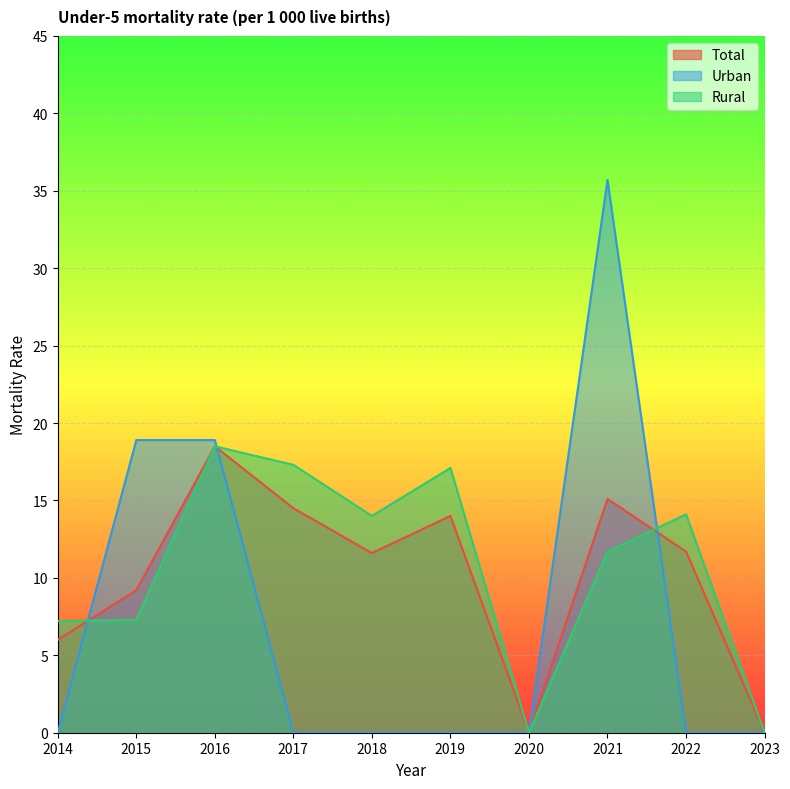

How many values in Rural are above zero?

8